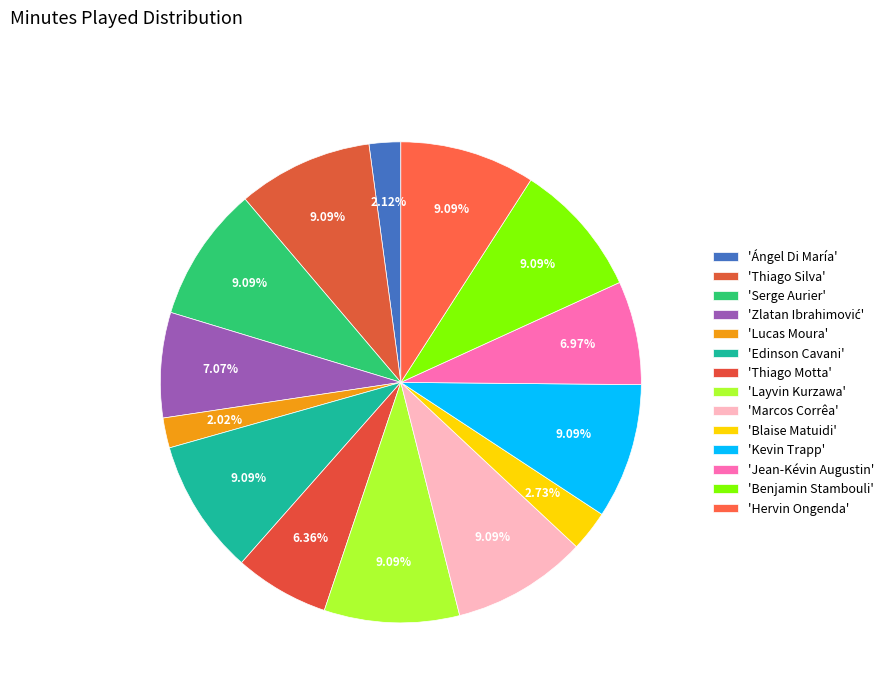

How many slices are in this pie chart?

14